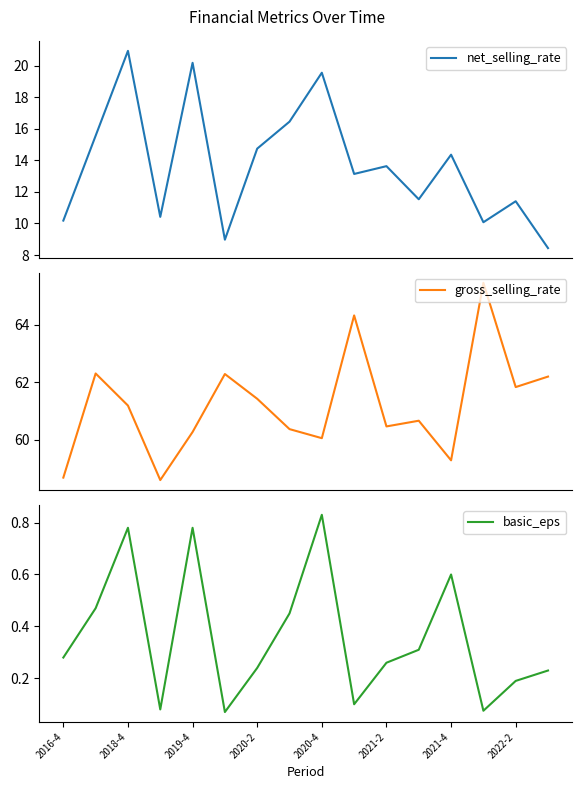

The basic_eps series shows 1.1 at 2020-4. True or false?

False